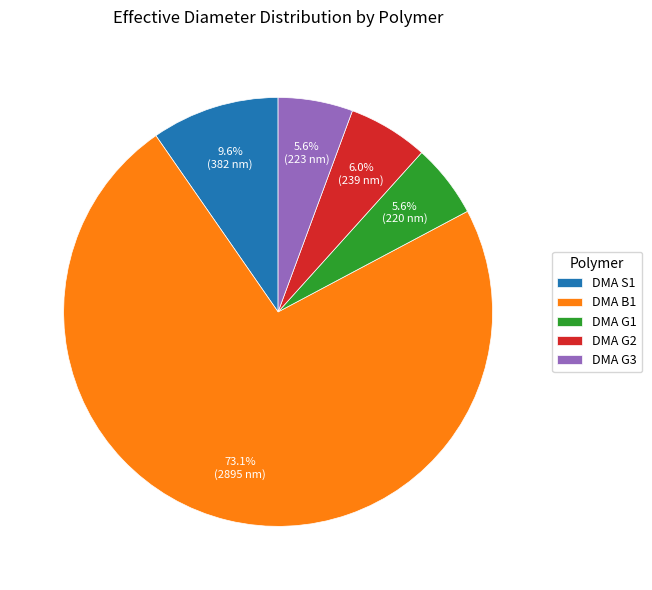

The DMA G1 slice represents 13% of the pie. True or false?

False